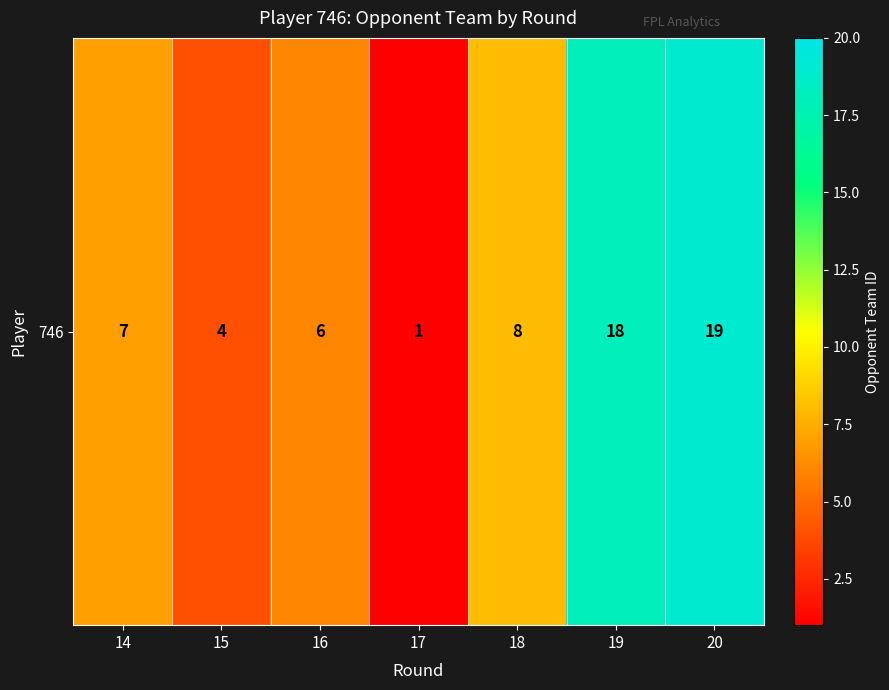

List the labels in order of value, smallest first.

17, 15, 16, 14, 18, 19, 20